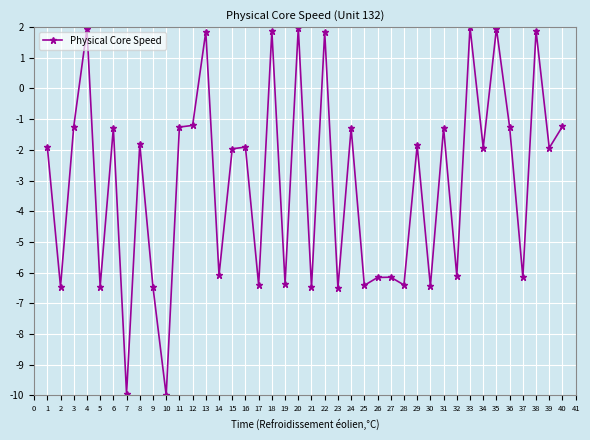

What is the approximate value at 17?

-6.4